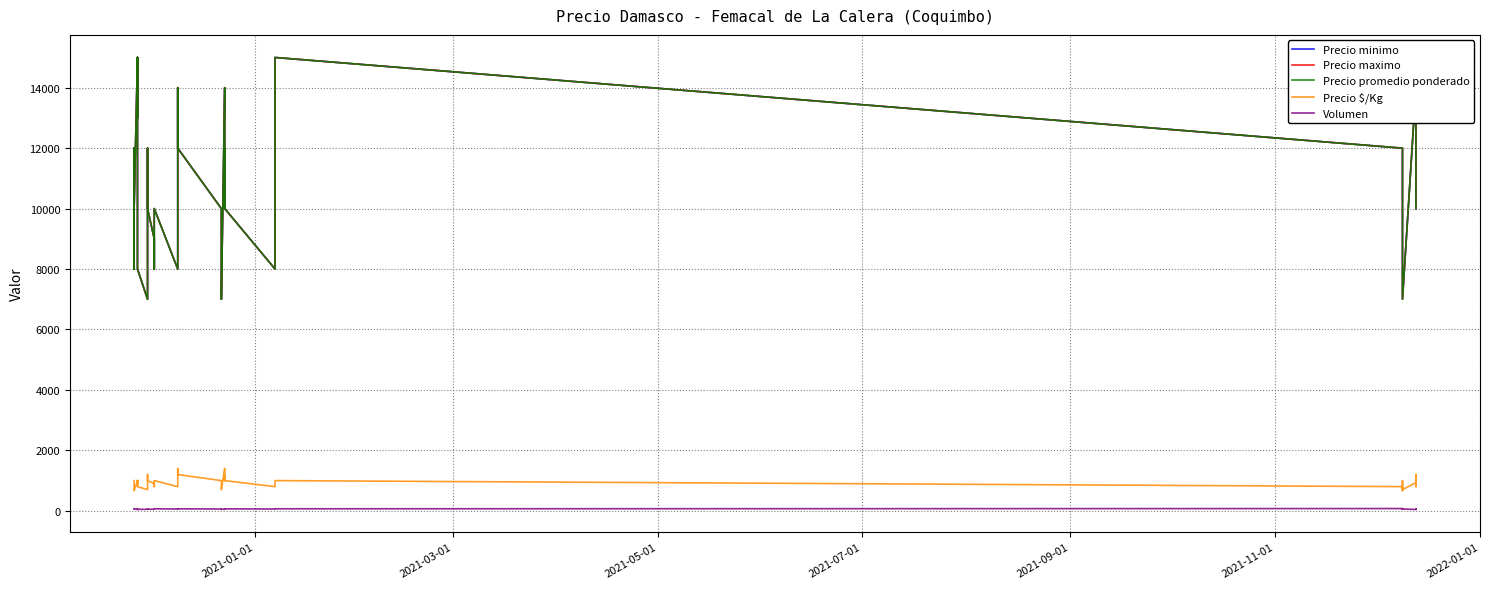

Is the value of Precio maximo at 7 greater than the value of Precio minimo at 31?

Yes